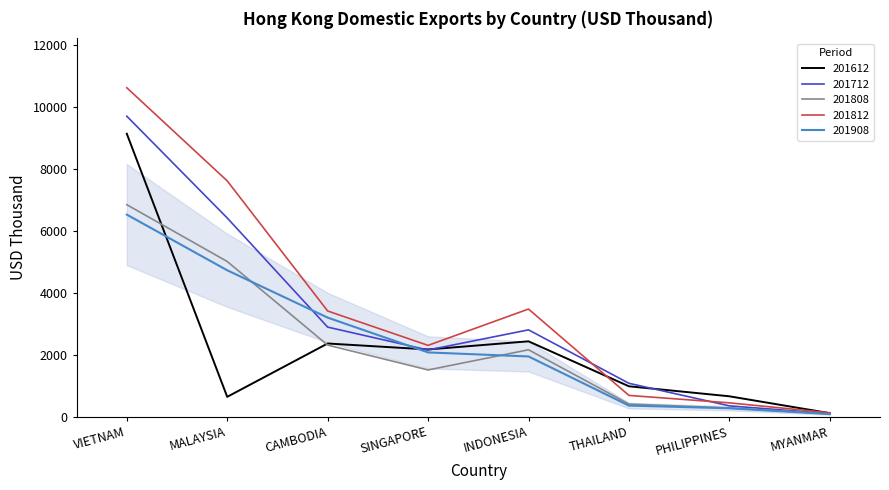

Is this an area chart (filled region under the line)?

No